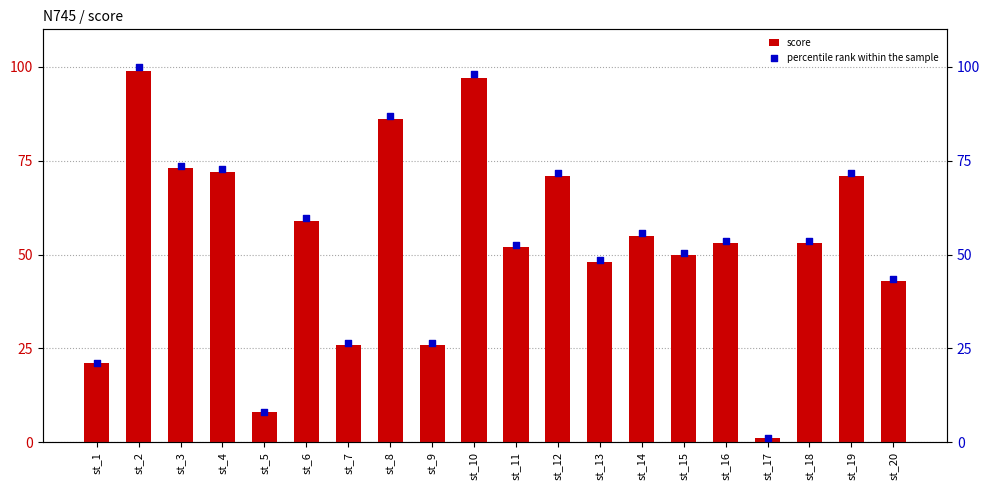

Which series contains the lowest Y value?

score